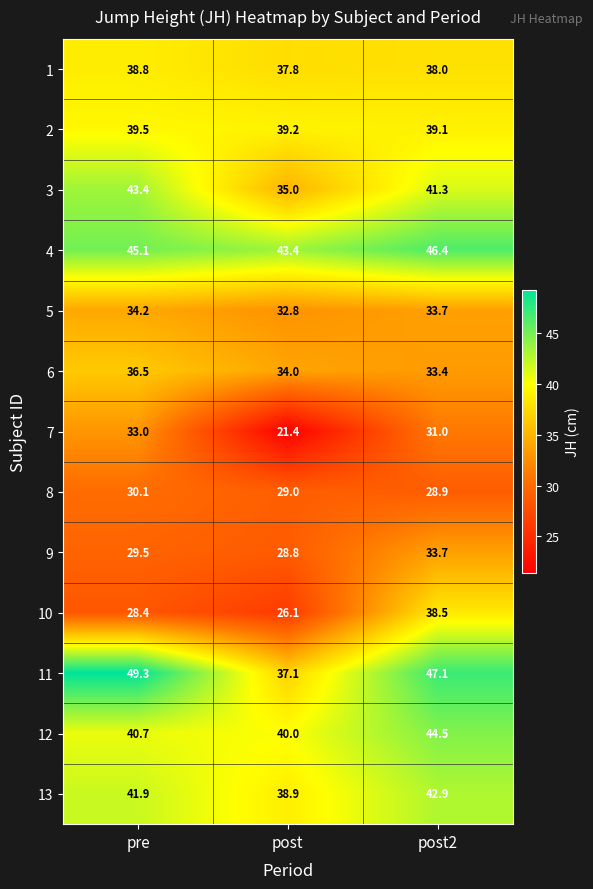

What is the sum of all 4 values?

134.9